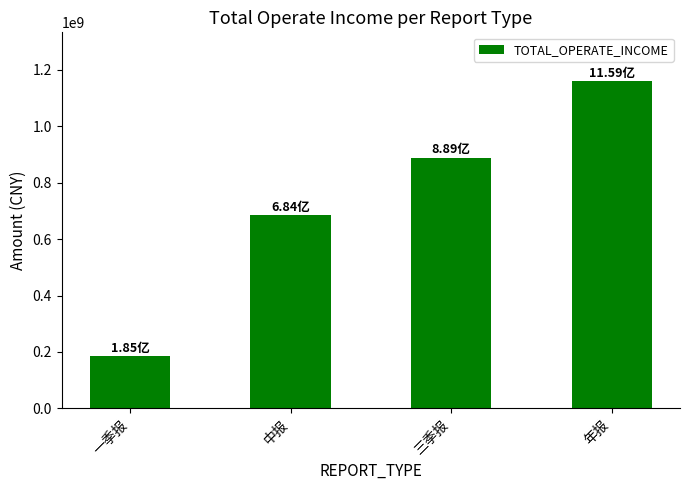

What is the sum of all values?

2916219578.1